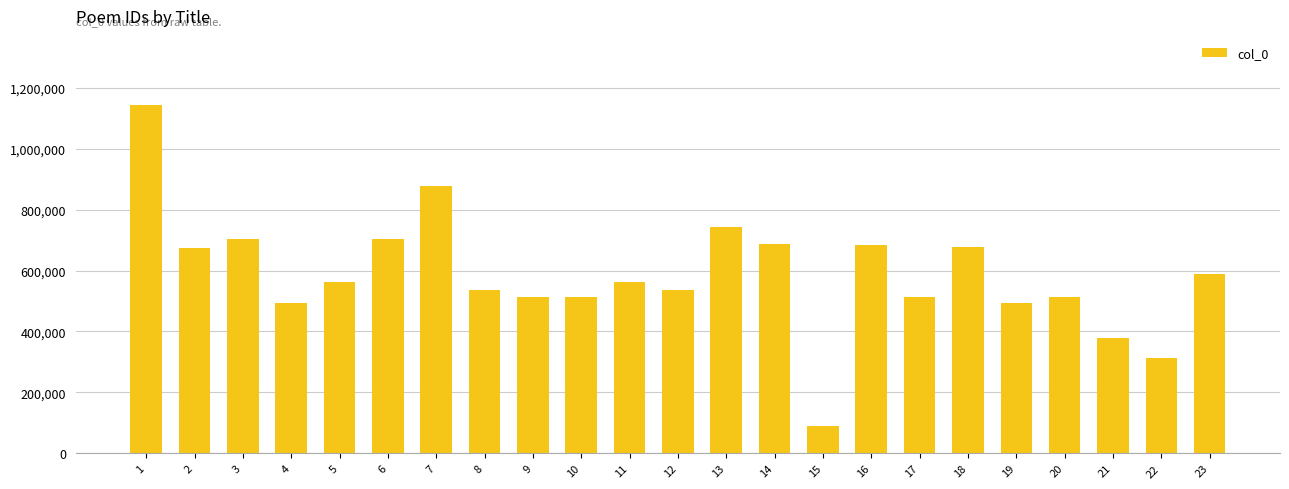

The chart shows a value of 413312 at 14. True or false?

False